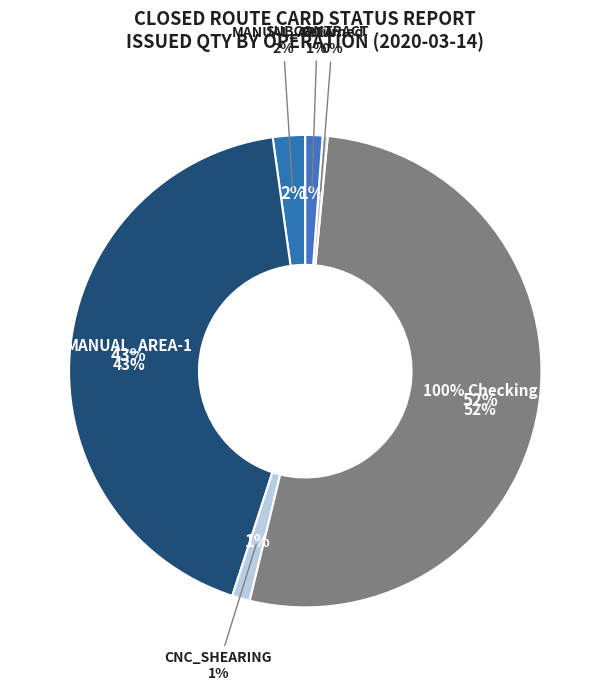

How many segments does this pie chart have?

6